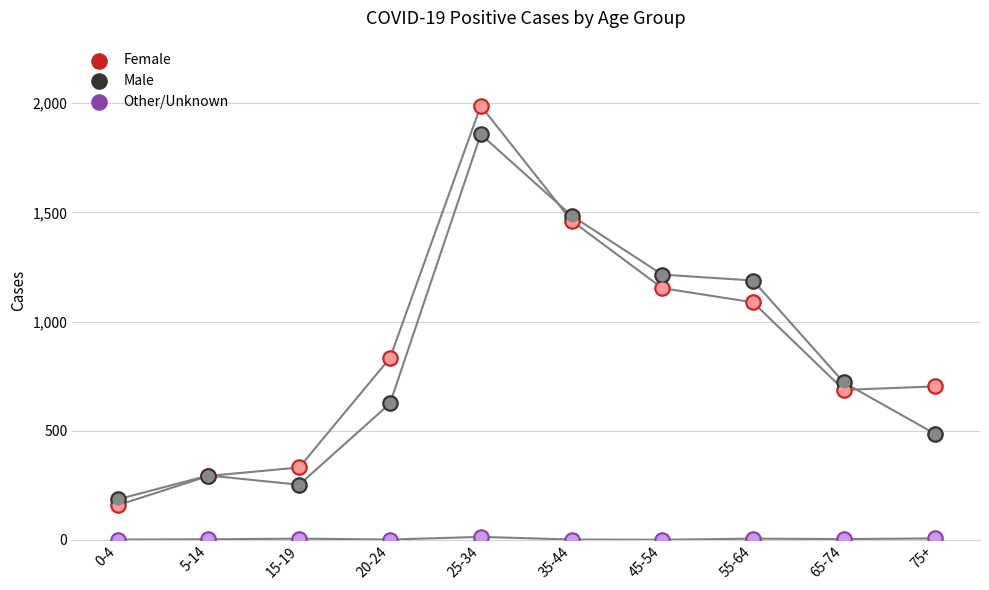

Which series has the widest spread of Y values?

Female